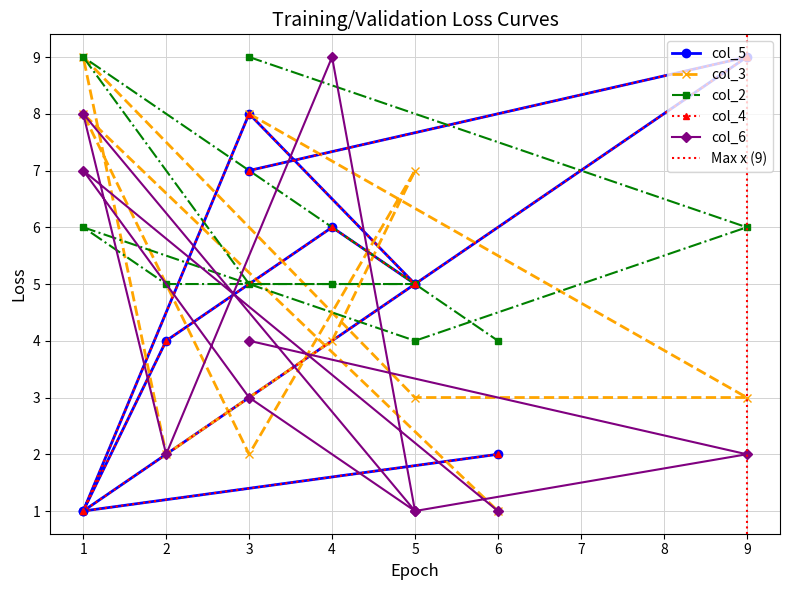

What is the difference between the second highest and minimum values in the col_5 series?

7